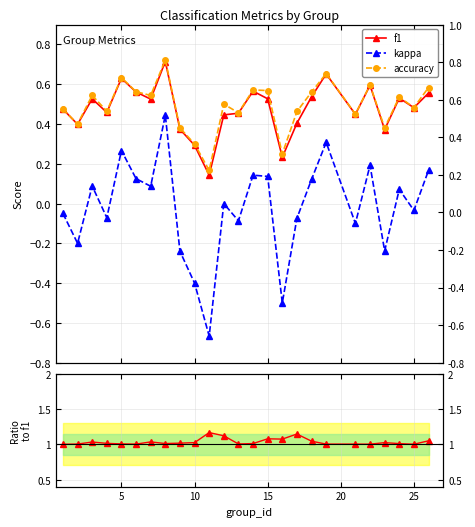

True or false: kappa and accuracy/f1 cross at least once.

False